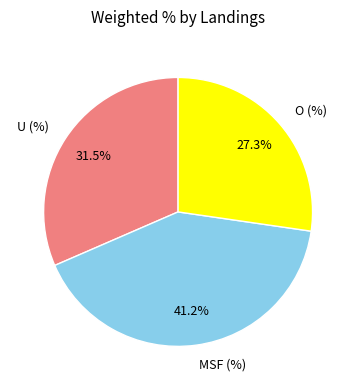

Between U (%) and O (%), which is larger?

U (%)